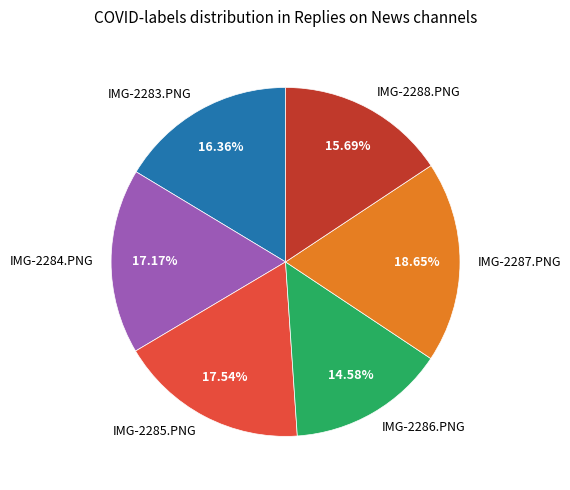

Does IMG-2287.PNG account for over 50% of the chart?

No